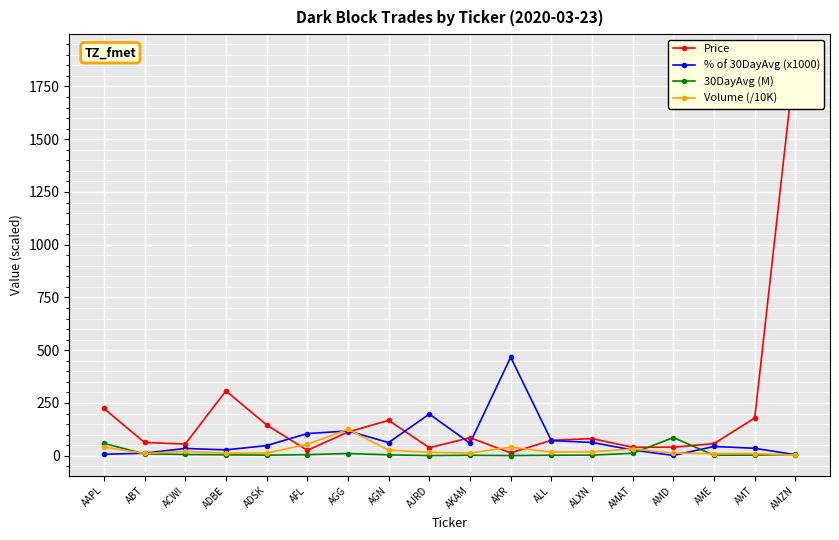

What value does the Price series have at AME?

57.6